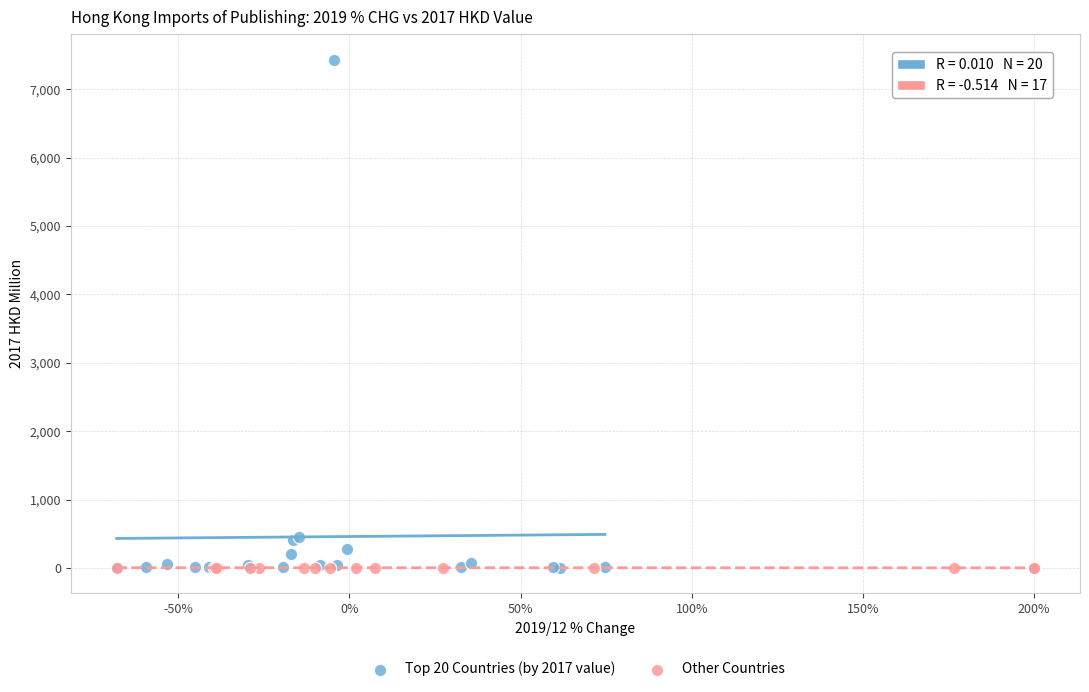

Which series contains the highest Y value?

Top 20 Countries (by 2017 value)